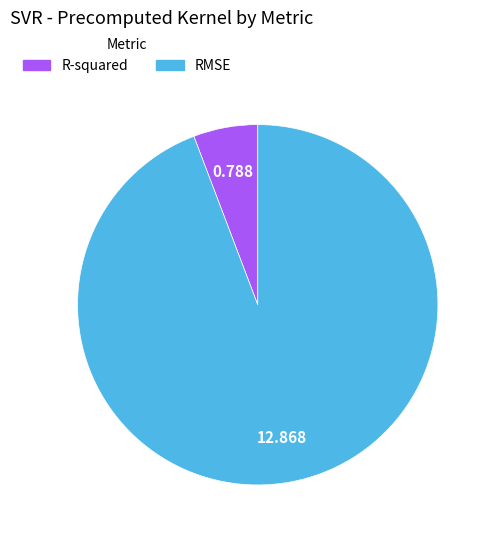

How many segments does this pie chart have?

2